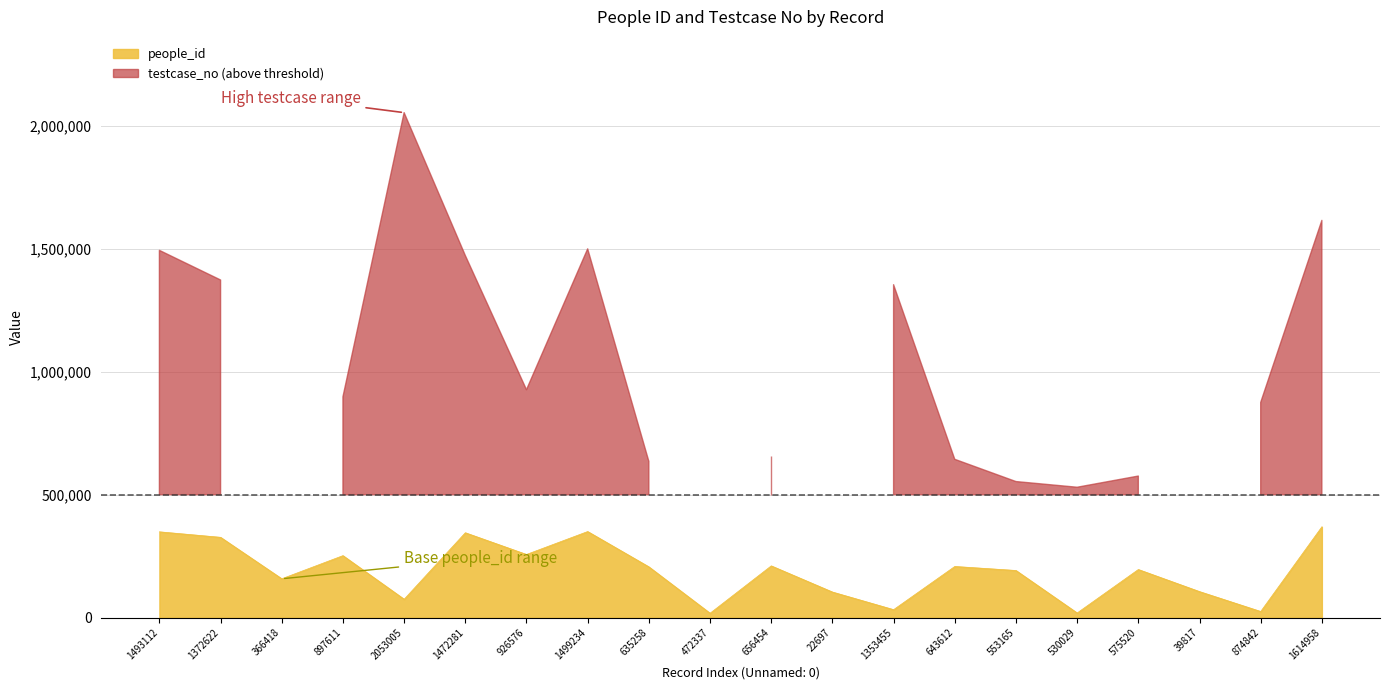

Rank the categories by value from highest to lowest.

1614958, 1499234, 1493112, 1472281, 1372622, 926576, 897611, 656454, 643612, 635258, 575520, 553165, 366418, 39817, 22697, 2053005, 1353455, 874842, 530029, 472337